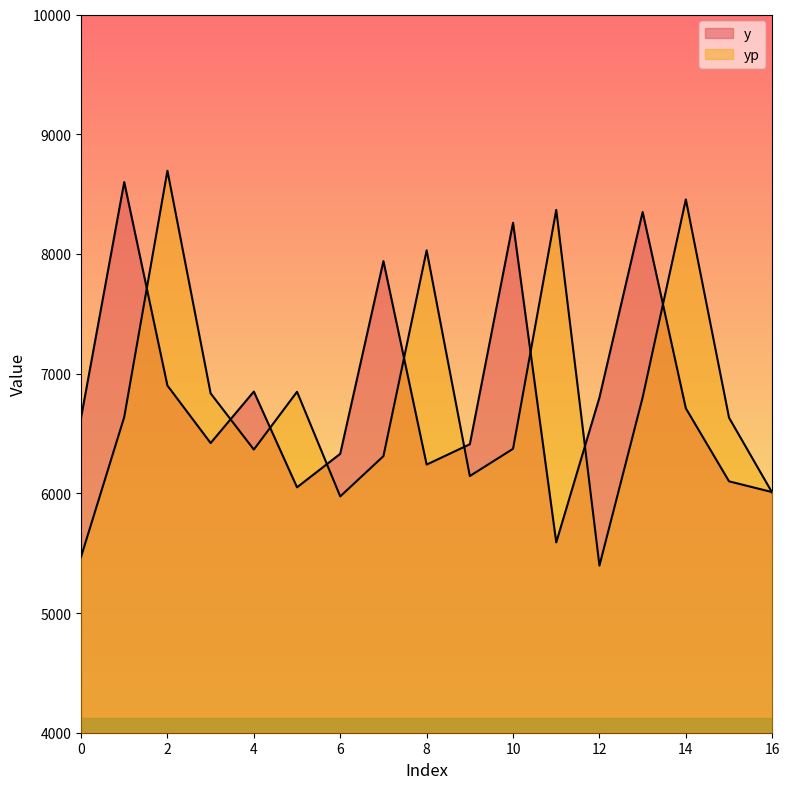

Reading right to left, list all the values displayed in this chart.

y: 16=6010.0	15=6100.0	14=6710.0	13=8350.0	12=6800.0	11=5590.0	10=8260.0	9=6410.0	8=6240.0	7=7940.0	6=6330.0	5=6050.0	4=6850.0	3=6420.0	2=6900.0	1=8600.0	0=6630.0
yp: 16=6004.6	15=6631.5	14=8455.3	13=6801.1	12=5395.9	11=8367.5	10=6371.8	9=6144.2	8=8030.0	7=6310.6	6=5974.1	5=6848.2	4=6365.6	3=6834.8	2=8694.8	1=6636.8	0=5468.6